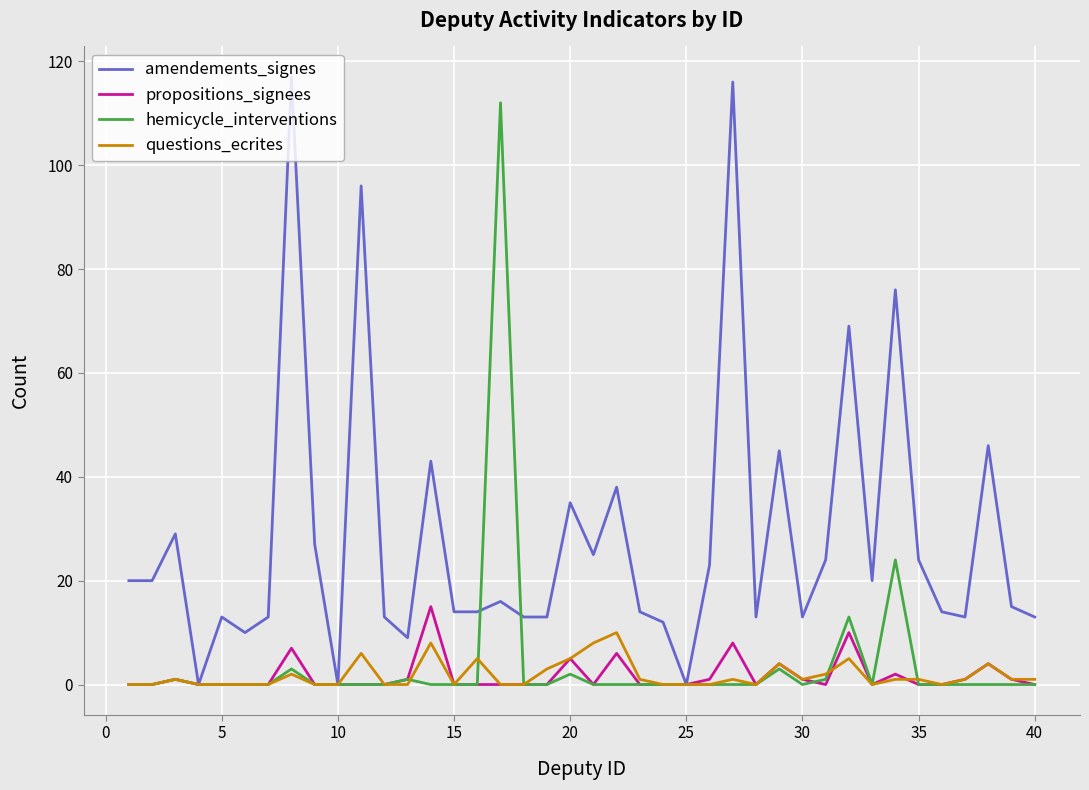

Count the number of data series in this chart.

4